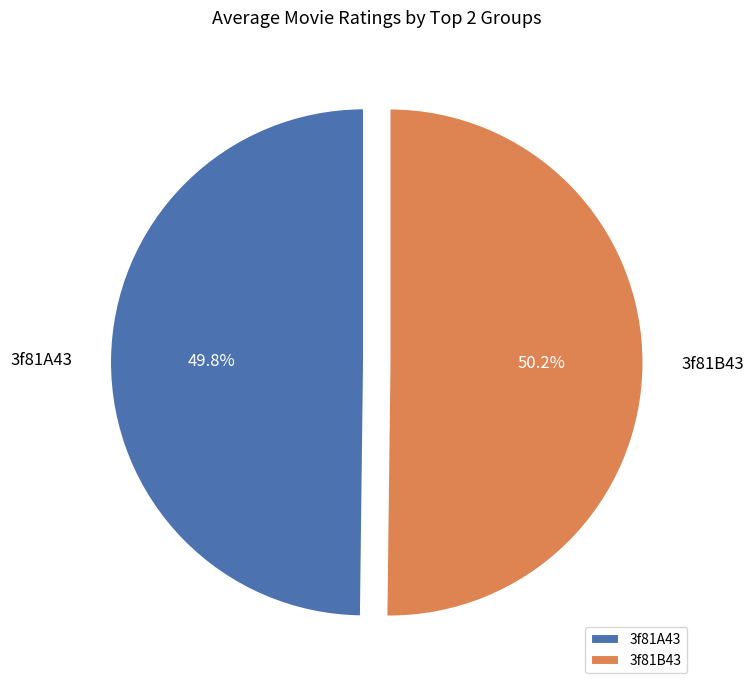

Does any single category account for the majority?

Yes